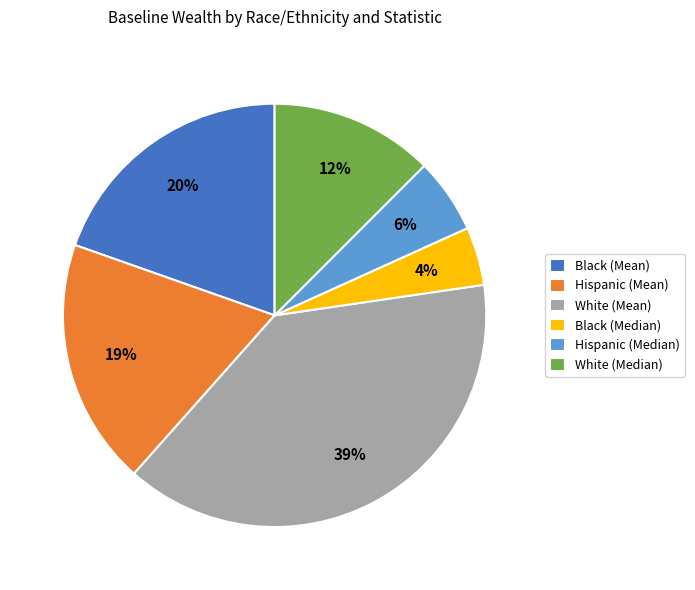

Does any single category account for the majority?

No